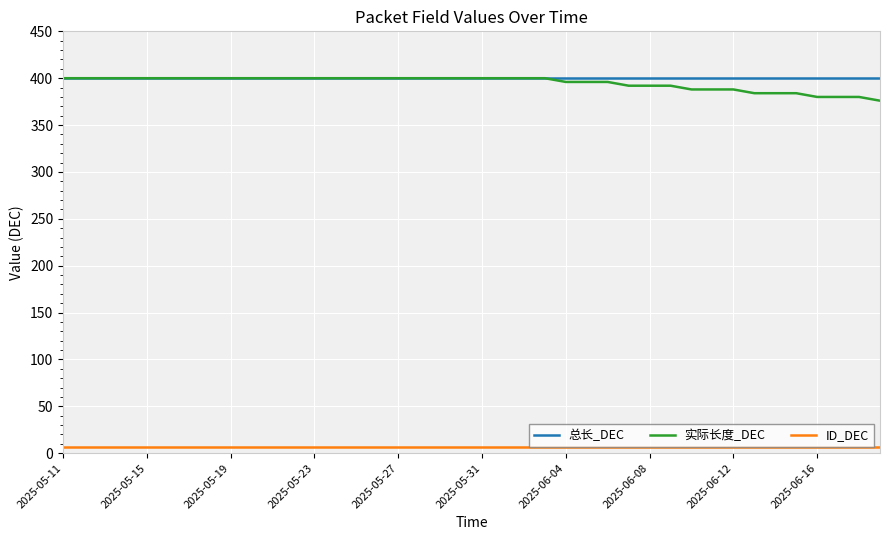

What is the highest value of the 总长_DEC series?

400